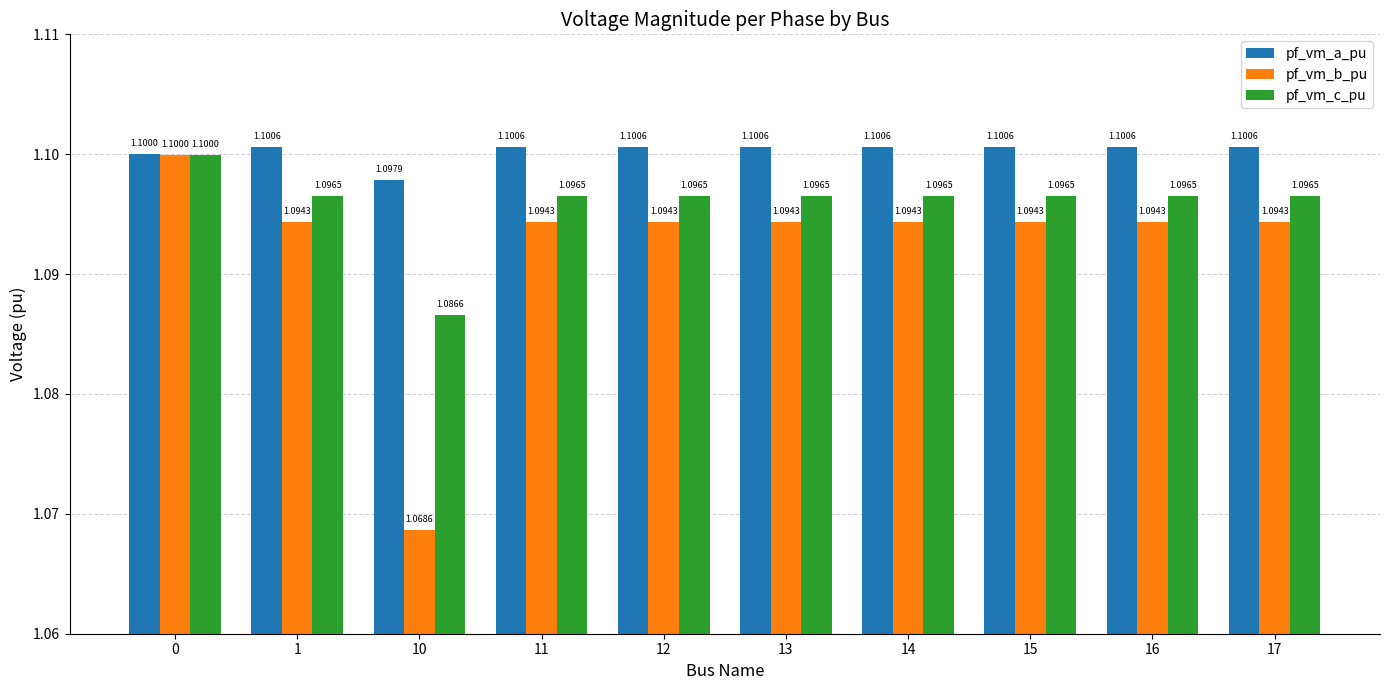

At which category does the chart reach its peak across all series?

1